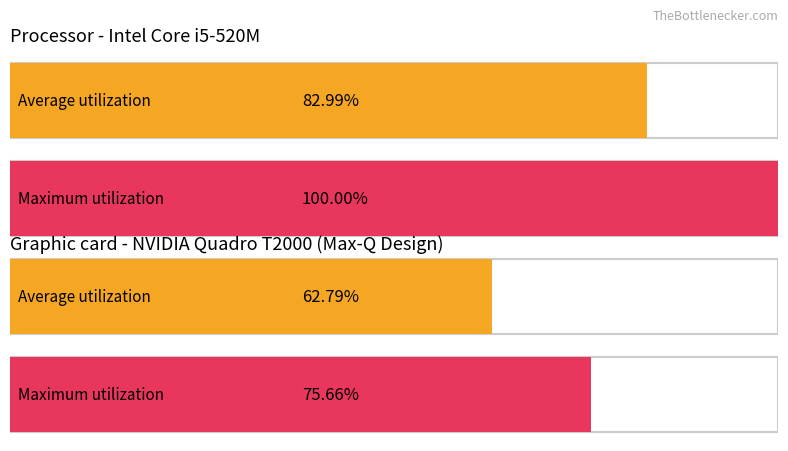

What are all the series names shown in the legend?

Average utilization, Maximum utilization